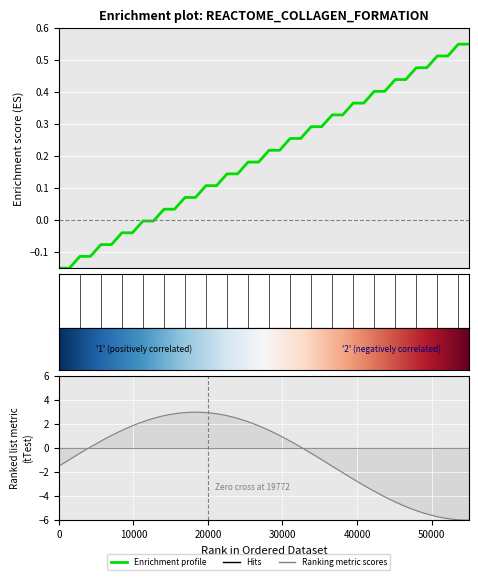

What is the greatest value displayed?

0.5